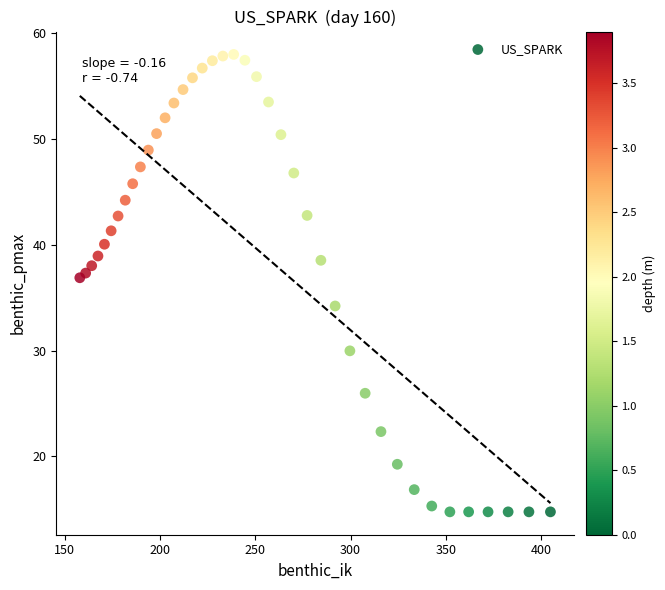

What is the range of Y values (max minus min)?

43.2